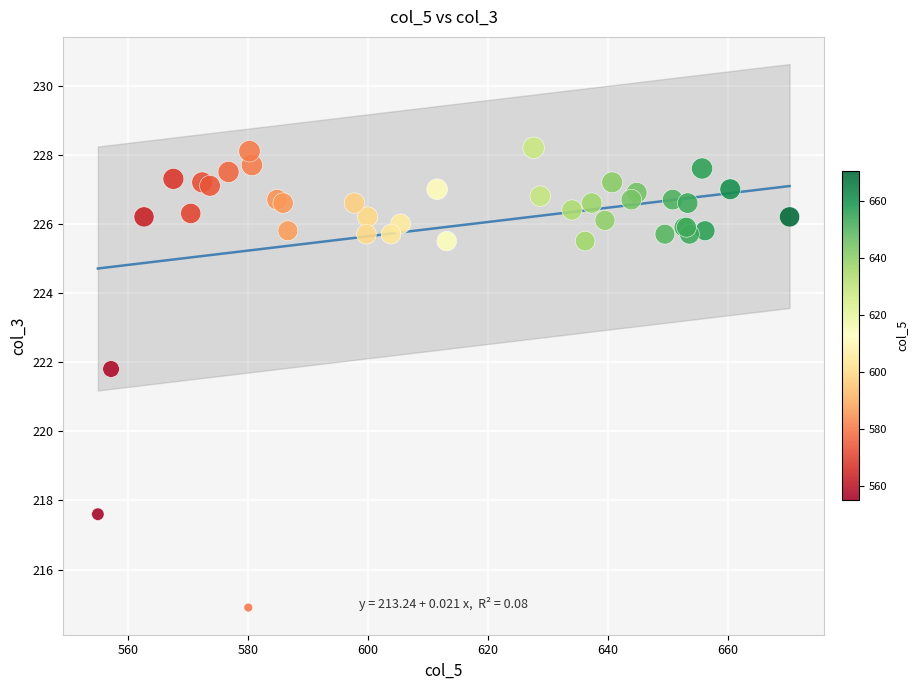

What Y value in the scatter plot is closest to 221?

221.8